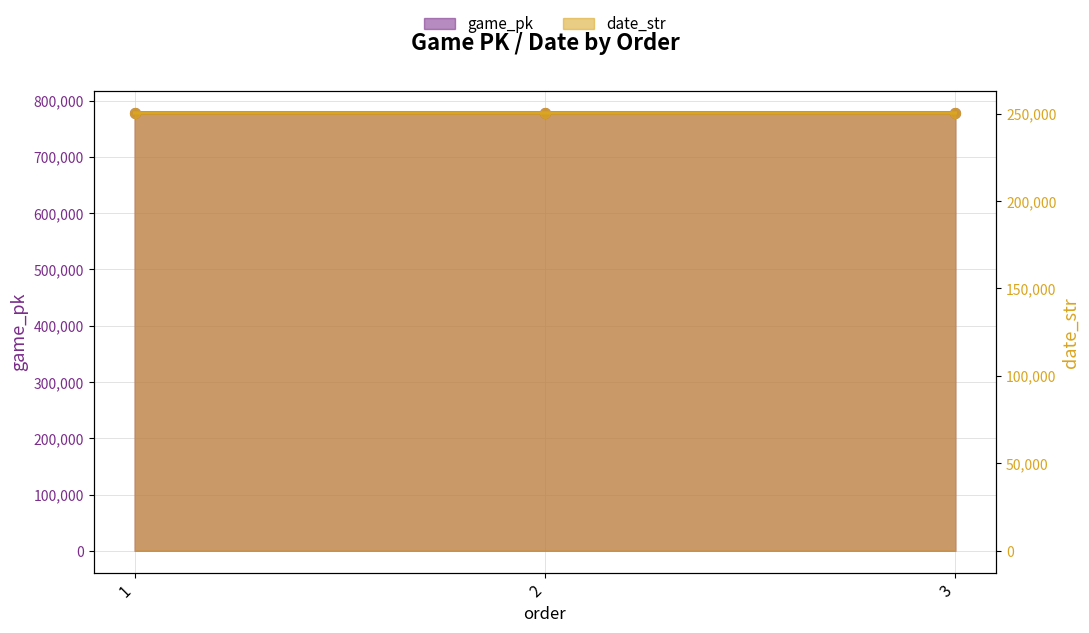

Is the value of game_pk at 3 greater than the value of date_str at 1?

Yes